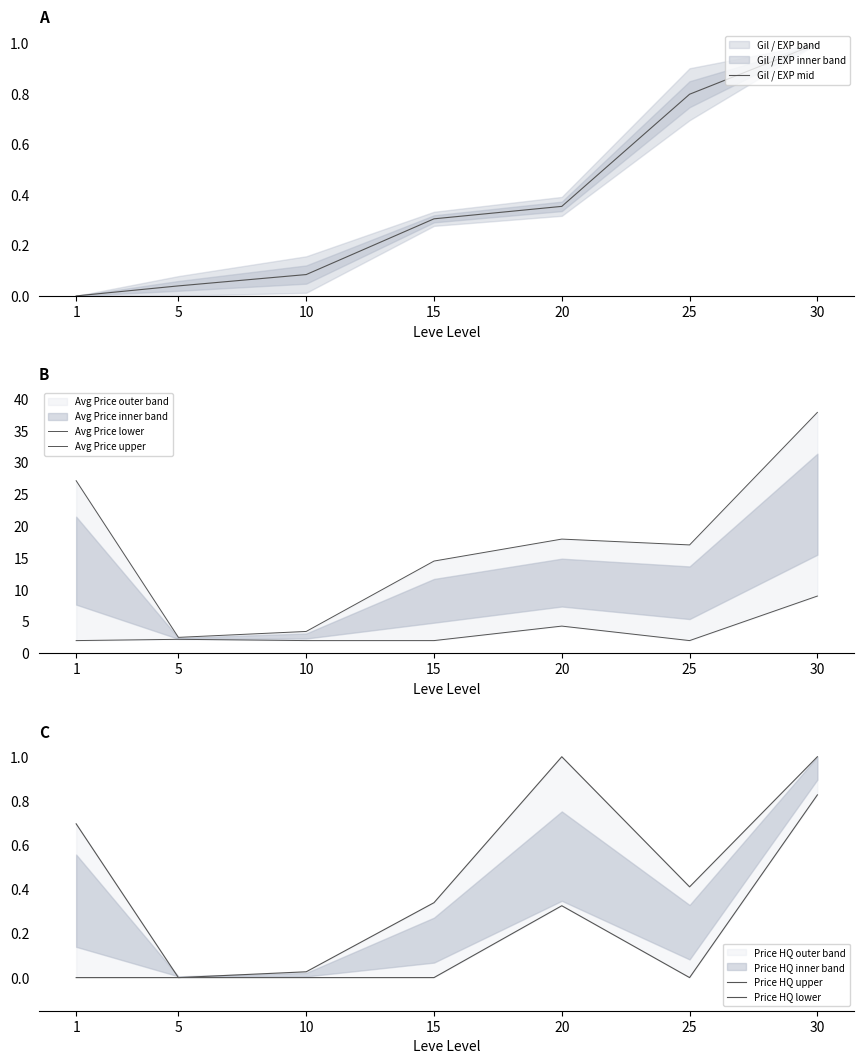

Between 15 and 30, which series saw the biggest shift?

Avg Price upper